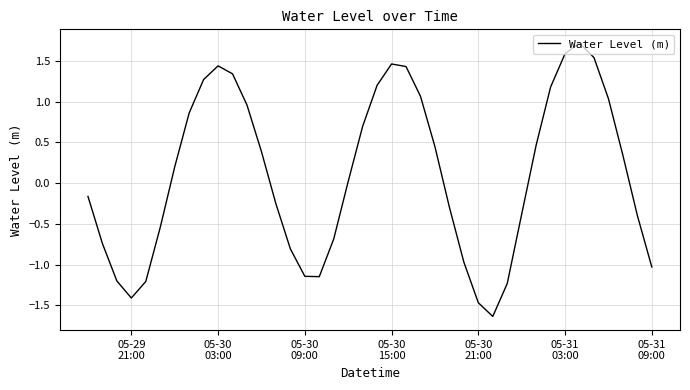

What is the maximum value shown in the chart?

1.7